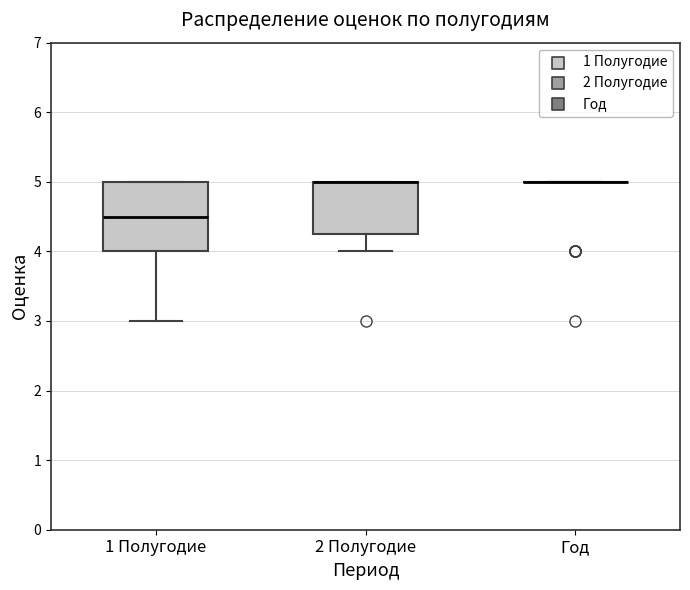

Reading left to right, transcribe this box plot: for each box, give where its median line is, the range the box spans, and where its two whiskers end, as read against the y-axis. The values are not printed on the chart, so give them approximately, as read against the axis.

1 Полугодие: median 4.5, box 4.0 to 5.0, whiskers 3.0 to 5.0
2 Полугодие: median 5.0 (drawn on the box's upper edge), box 4.3 to 5.0, whiskers 4.0 to 5.0
Год: box collapsed to a line at 5.0, whiskers 5.0 to 5.0